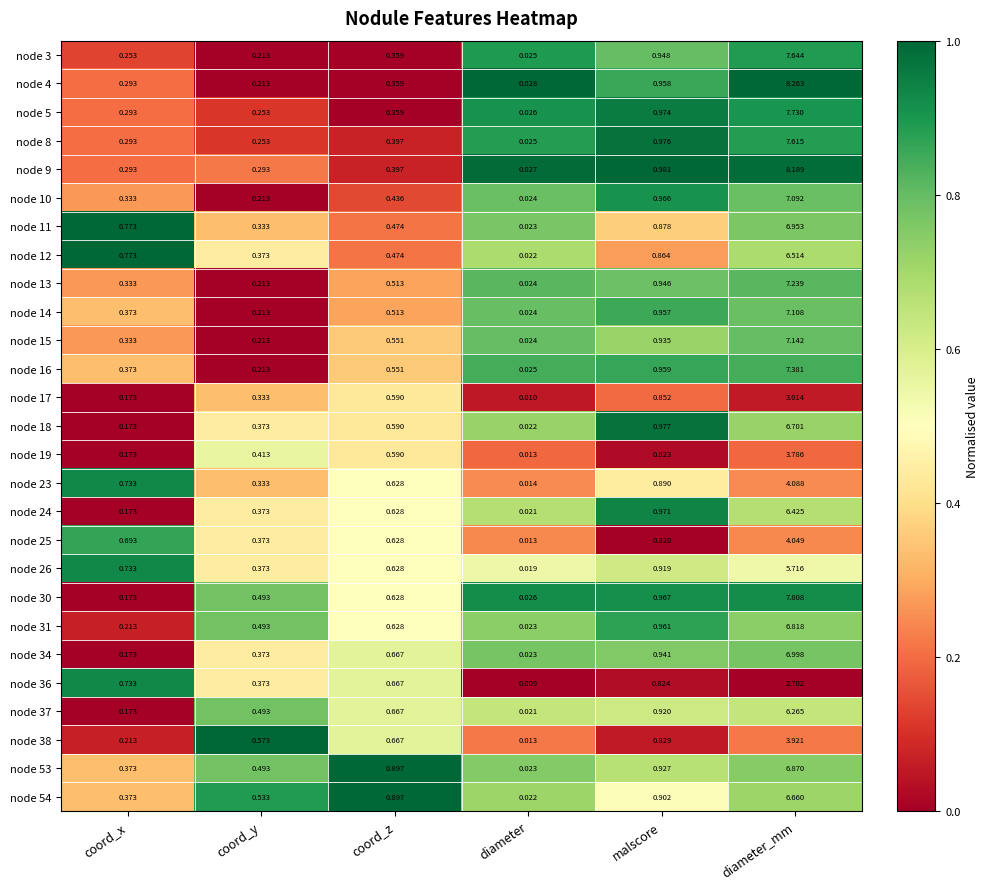

How many data points does each series have?

6